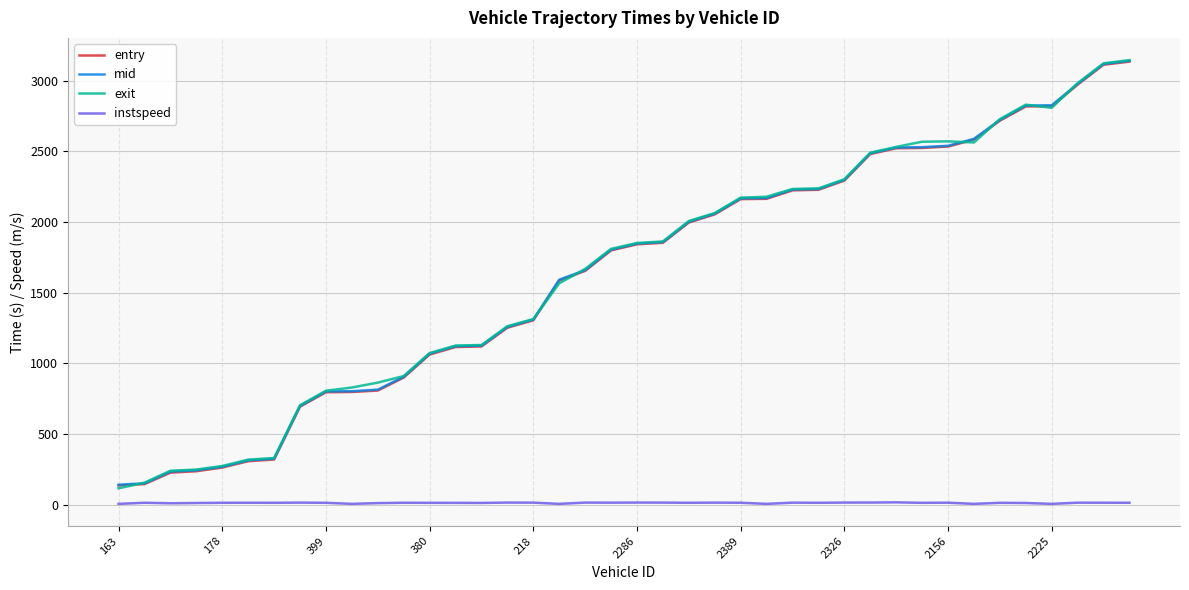

How many lines are shown in the chart?

4